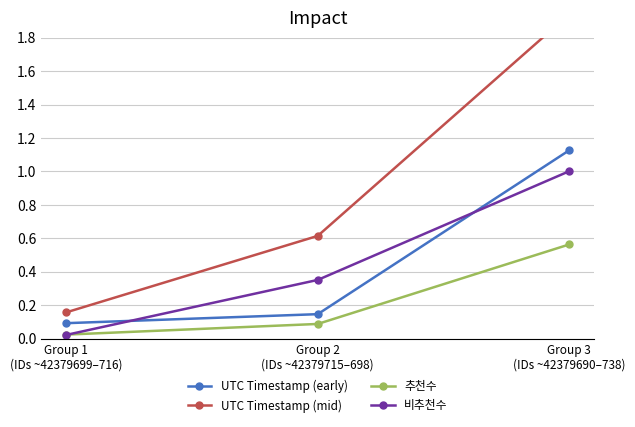

At Group 2
(IDs ~42379715–698), list the series in order from smallest to largest.

추천수, UTC Timestamp (early), 비추천수, UTC Timestamp (mid)